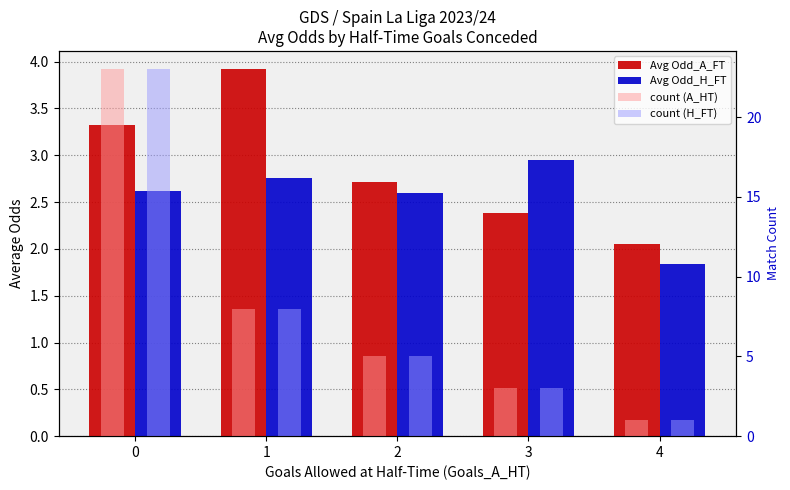

What is the difference between the highest and lowest values at 3?

0.6